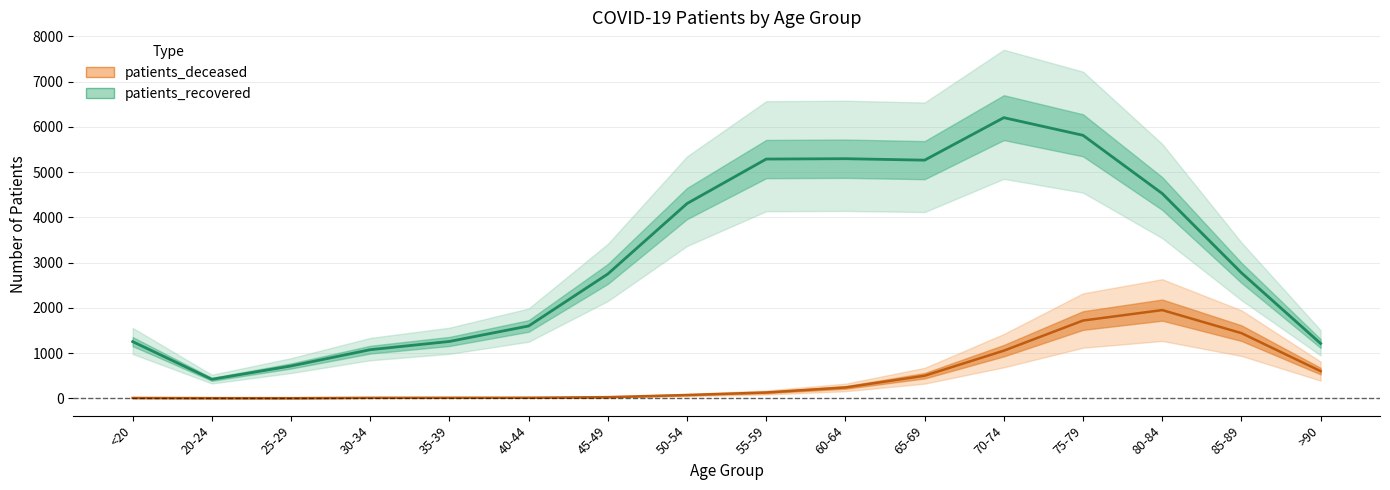

Reading left to right, transcribe all the data shown in this chart.

patients_deceased: <20=7	20-24=3	25-29=2	30-34=10	35-39=11	40-44=12	45-49=25	50-54=72	55-59=128	60-64=239	65-69=498	70-74=1052	75-79=1718	80-84=1949	85-89=1440	>90=600
patients_recovered: <20=1252	20-24=419	25-29=714	30-34=1074	35-39=1256	40-44=1598	45-49=2748	50-54=4304	55-59=5287	60-64=5295	65-69=5263	70-74=6202	75-79=5812	80-84=4526	85-89=2773	>90=1211